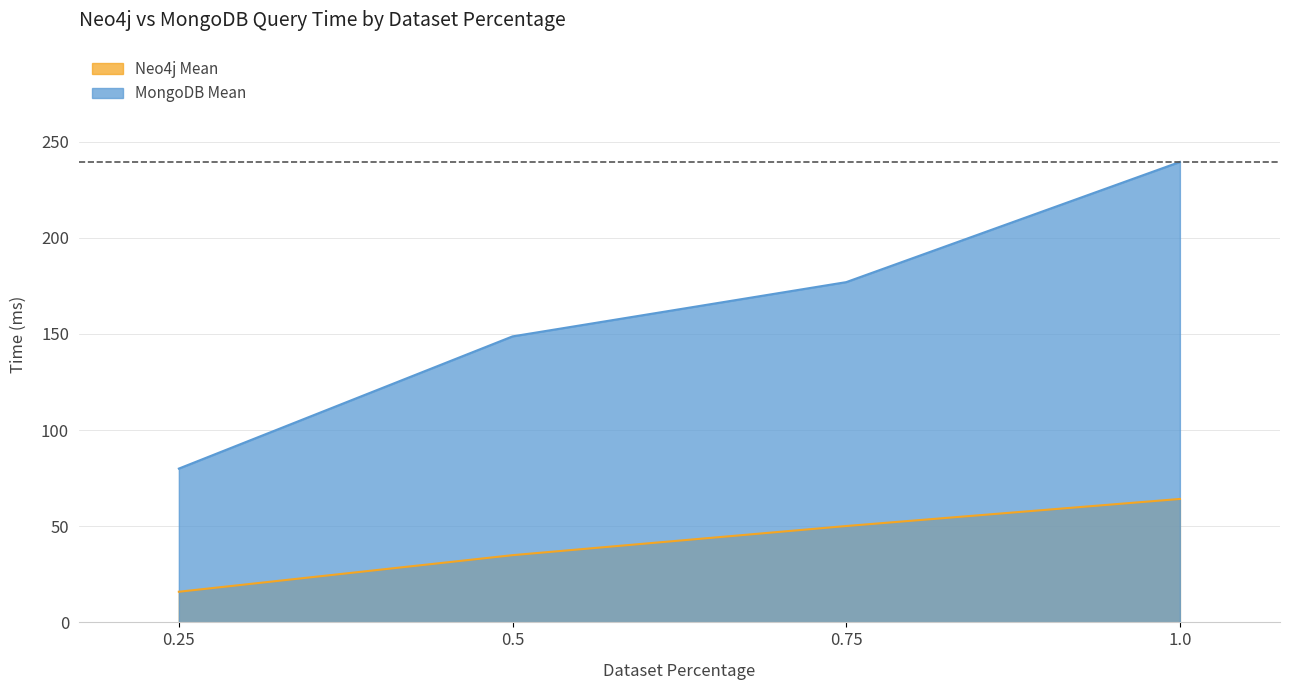

At 0.25, list the series in order from largest to smallest.

MongoDB Mean, Neo4j Mean